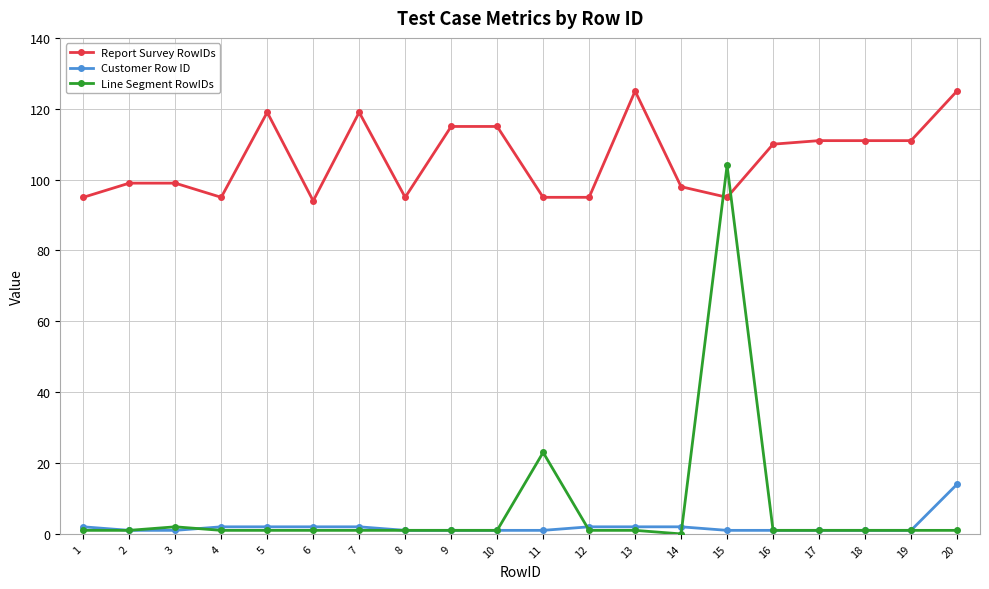

What is the sum of all Report Survey RowIDs values?

2121